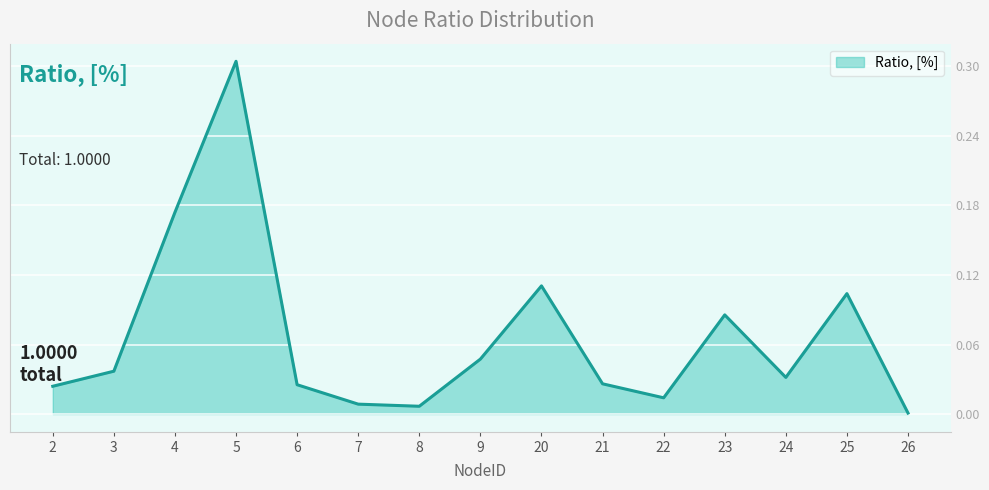

Which has a higher value, 24 or 5?

5